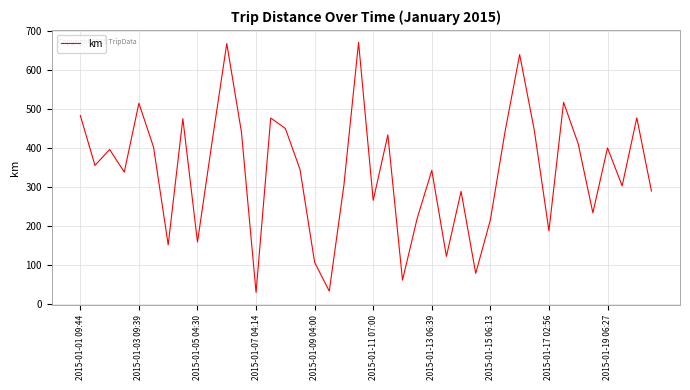

What is the maximum value shown in the chart?

670.6